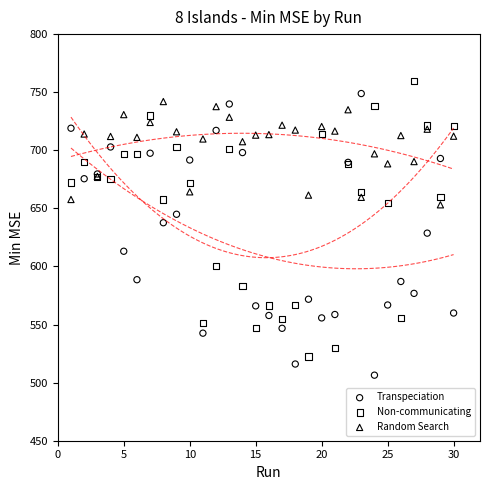

What is the X range (max minus min) for the scatter plot?

29.0